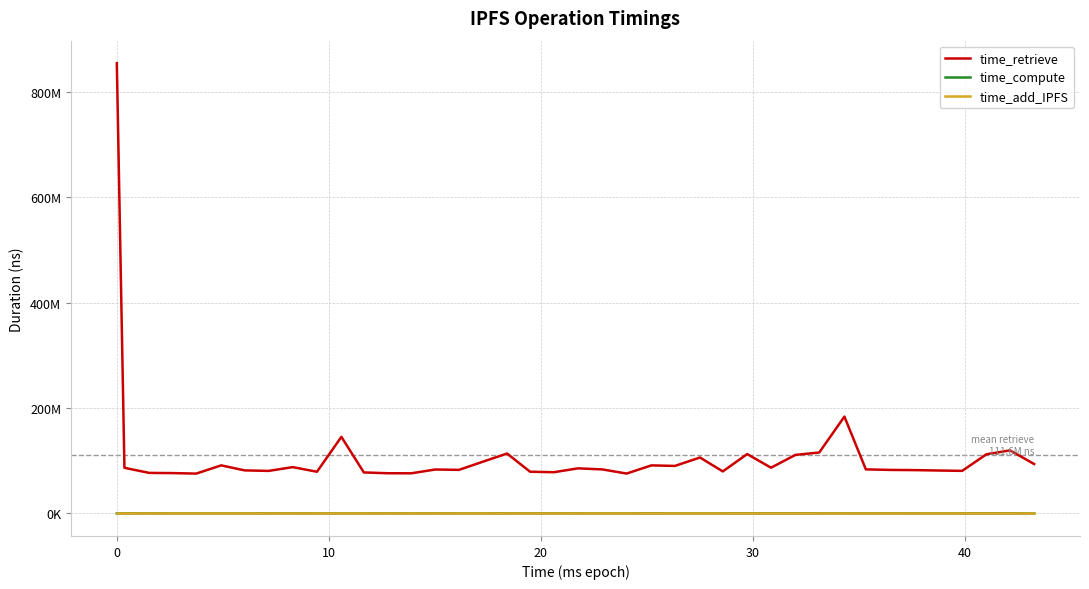

True or false: time_add_IPFS and time_retrieve intersect in this chart.

False